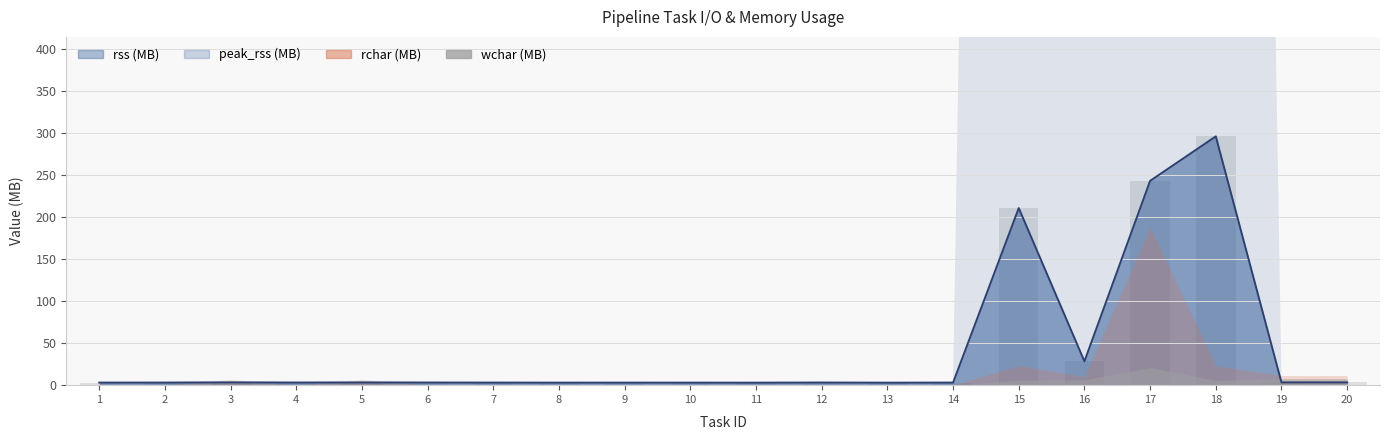

Where is rss bars nearest to the value 149?

15